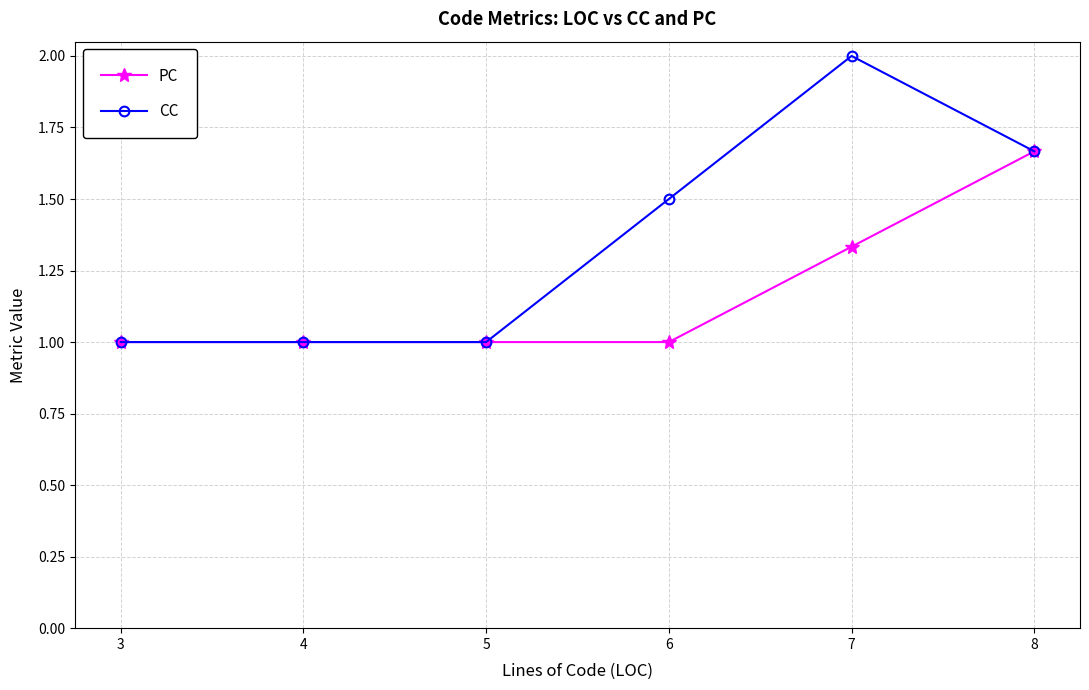

What is the total value across all series at 4?

2.0